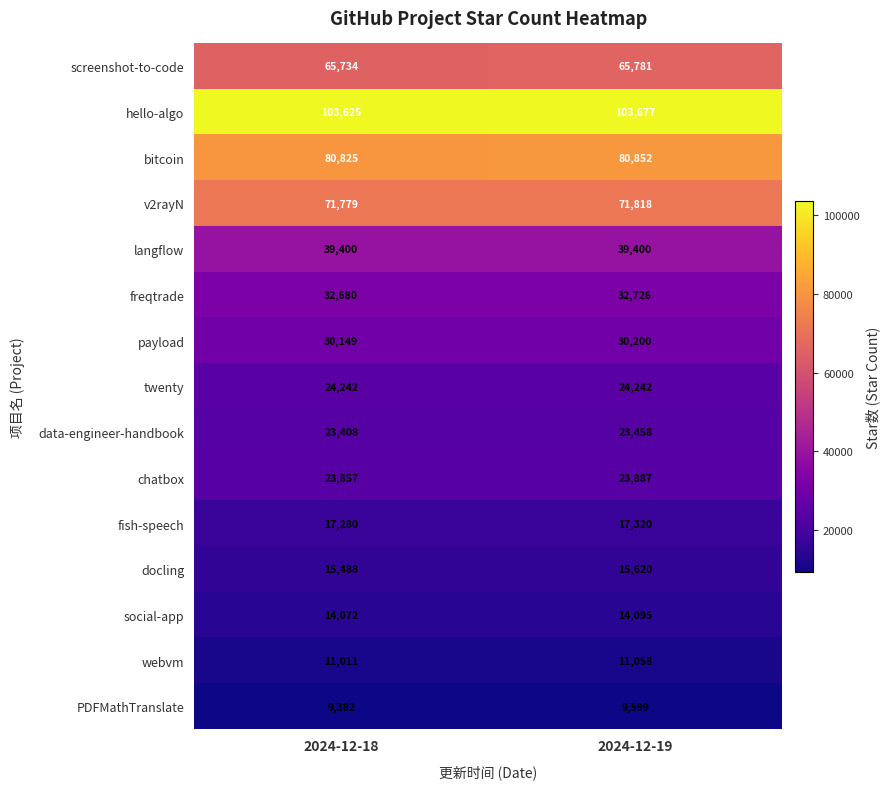

What is the total value across all series at 2024-12-19?

563733